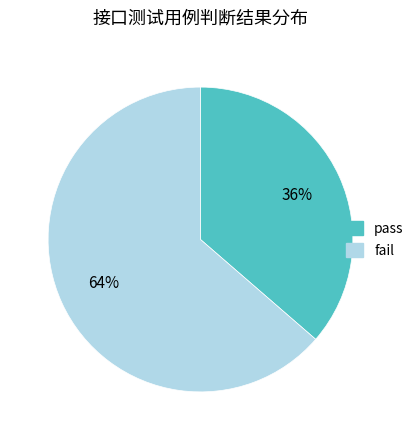

The fail slice represents 73% of the pie. True or false?

False